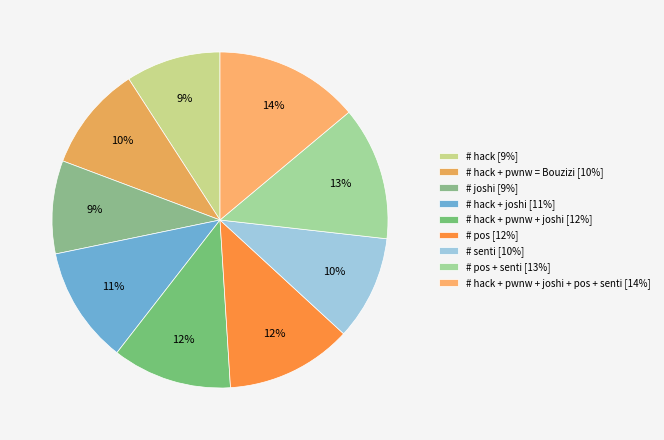

Is there a majority slice in this chart?

No